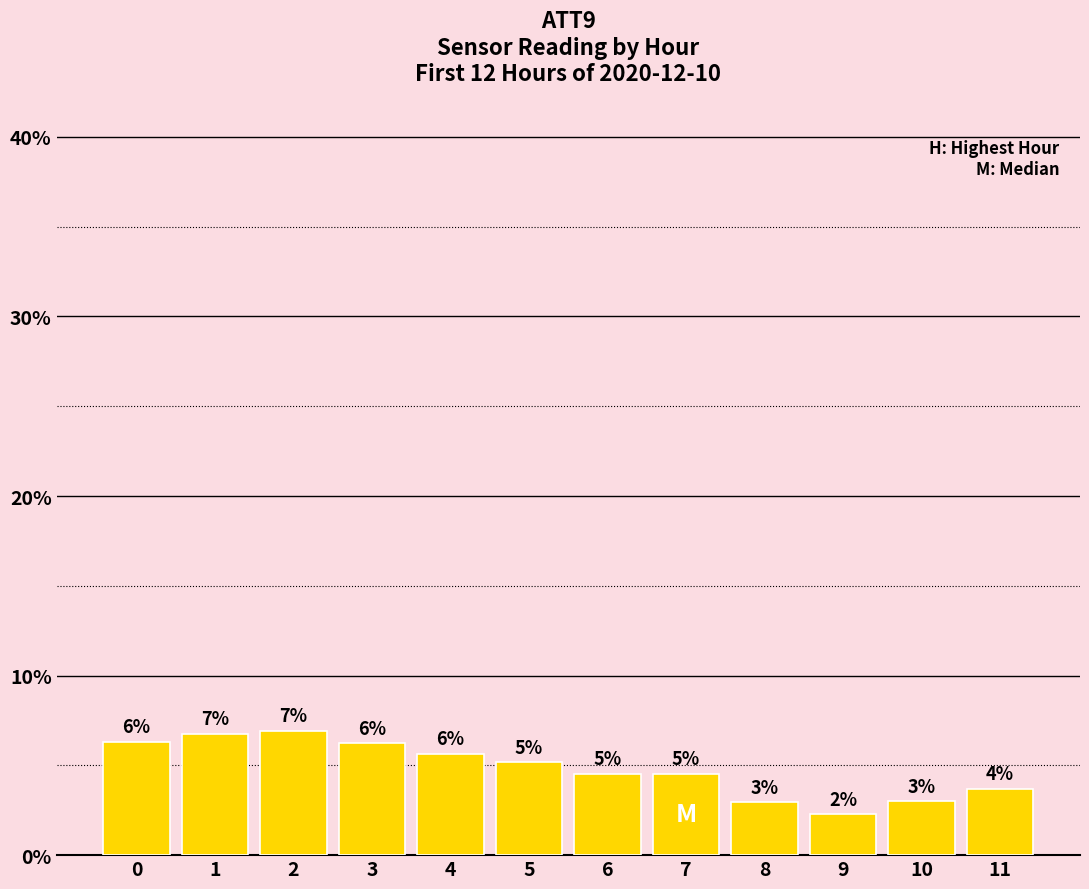

Reading right to left, list all the values displayed in this chart.

11=3.7	10=3.0	9=2.3	8=2.9	7=4.5	6=4.5	5=5.2	4=5.6	3=6.2	2=6.9	1=6.8	0=6.3